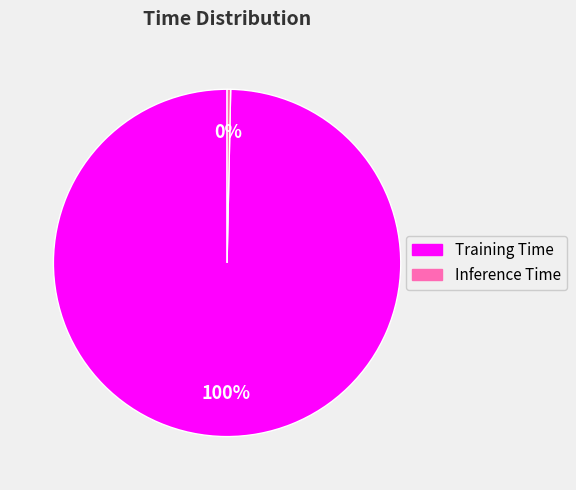

Which slice is the largest?

Training Time